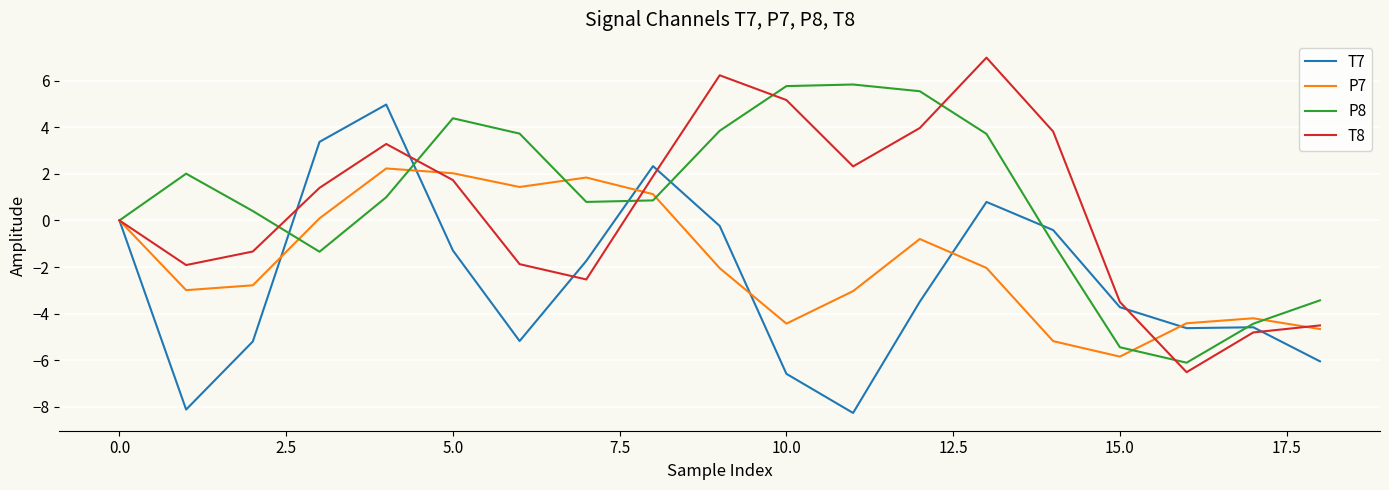

What is the smallest value displayed?

-8.3